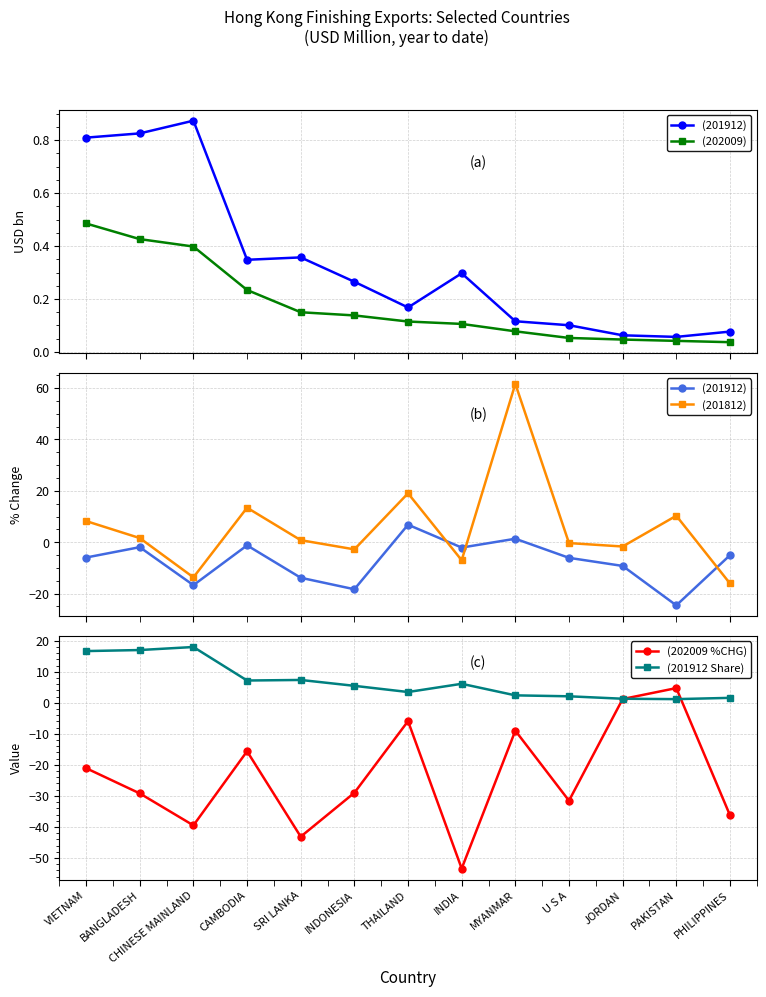

What is the minimum value for (201812)?

-16.0